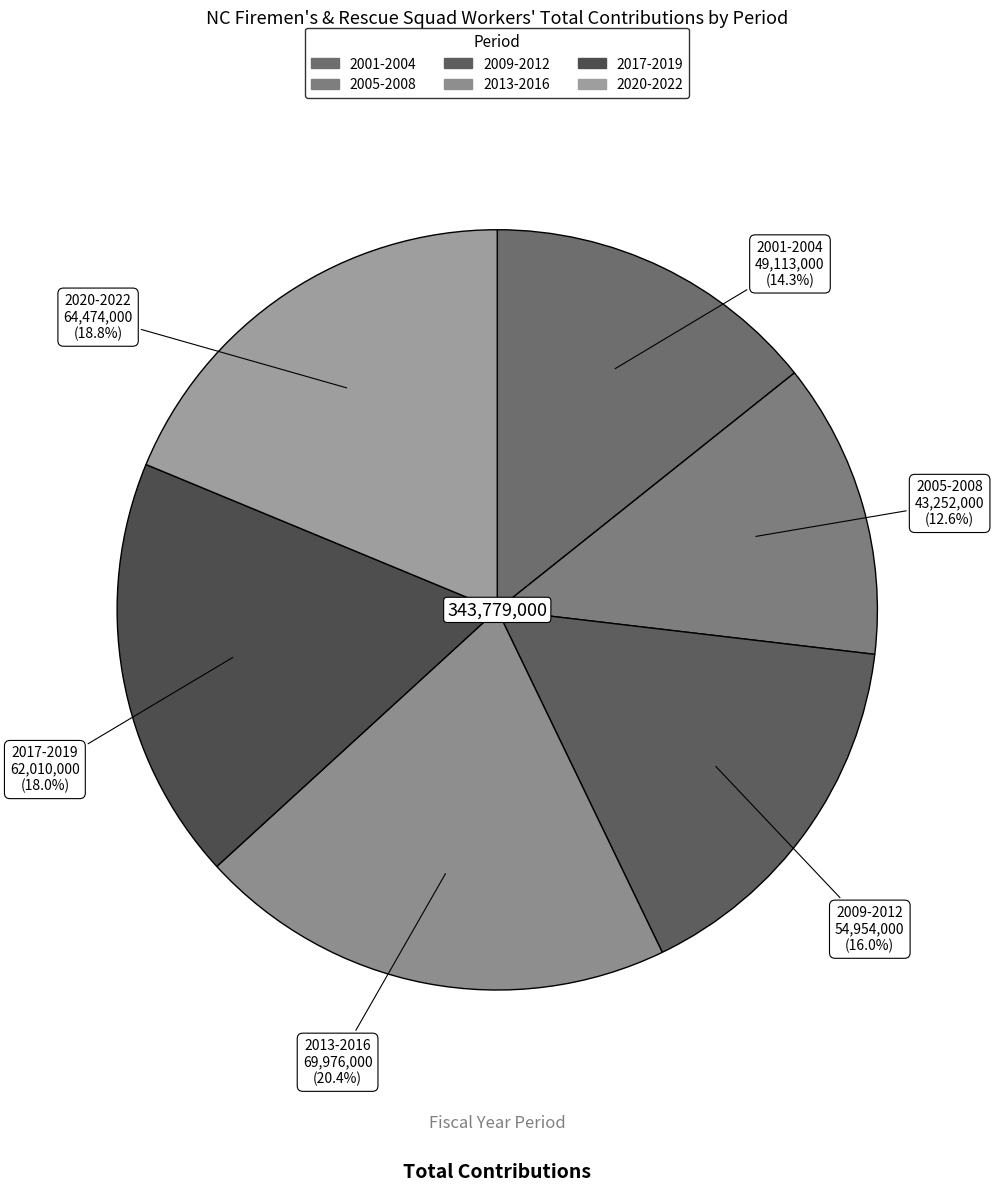

Is there any slice that represents more than half of the pie?

No